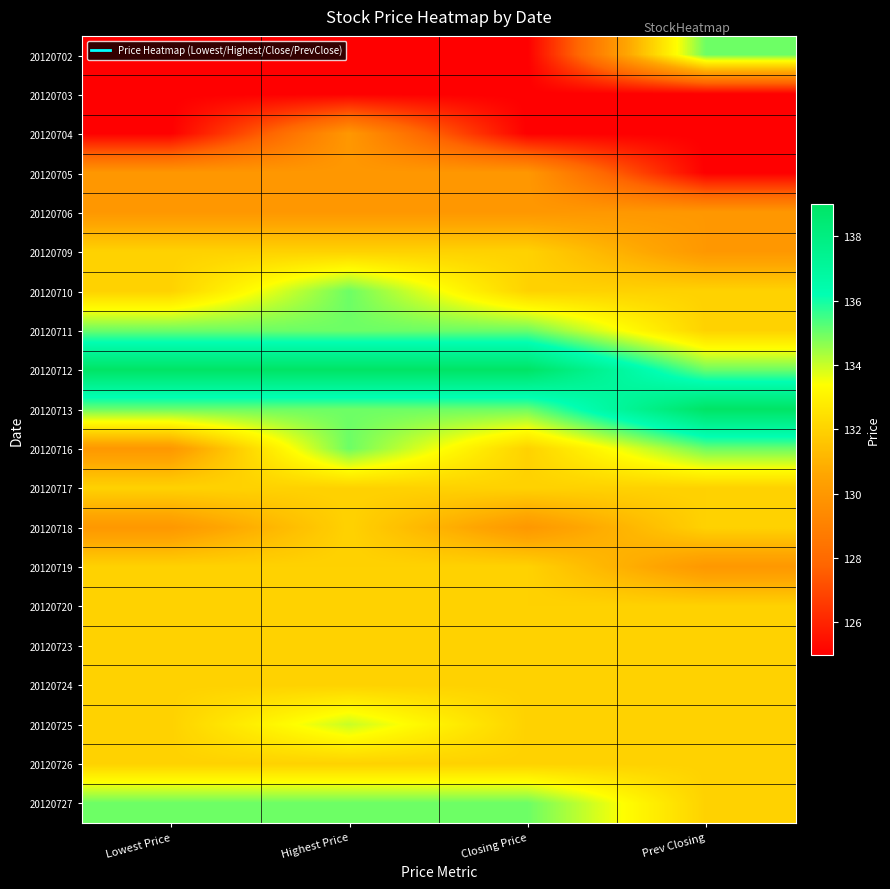

Which series has the largest total across all categories?

20120712